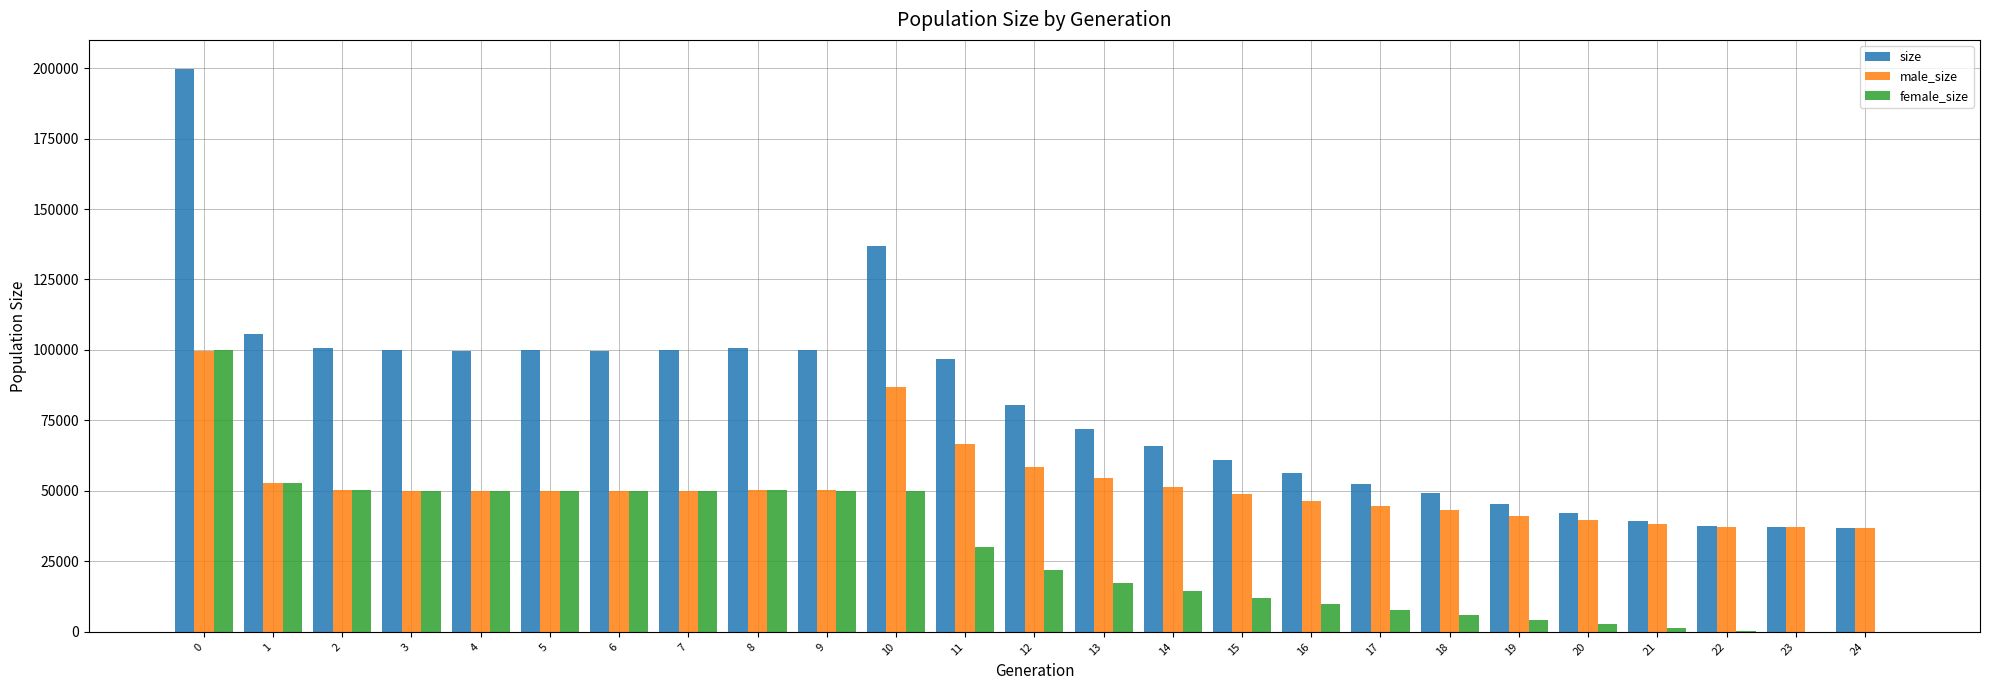

What is the average value of the male_size series?

51398